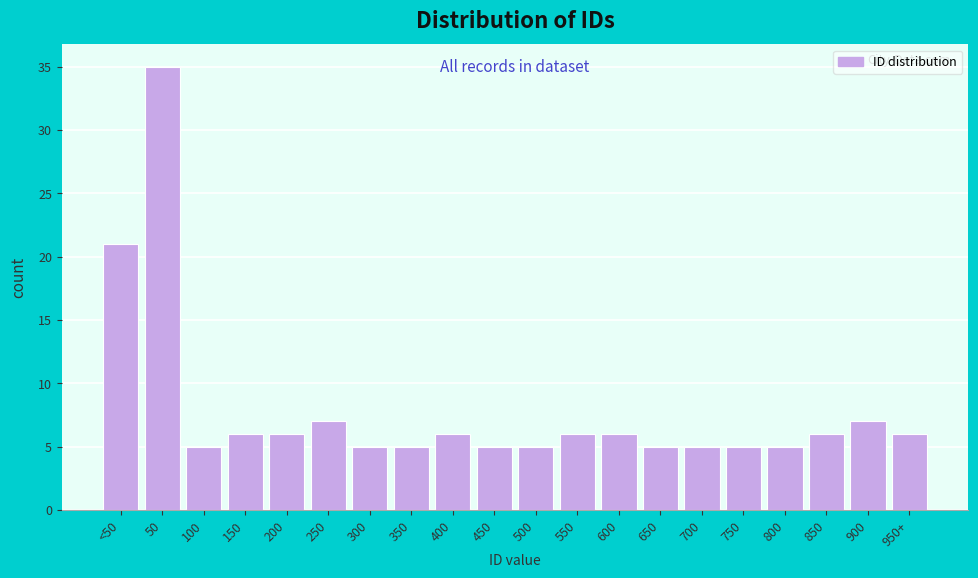

Reading left to right, extract all data points from this chart.

21	35	5	6	6	7	5	5	6	5	5	6	6	5	5	5	5	6	7	6